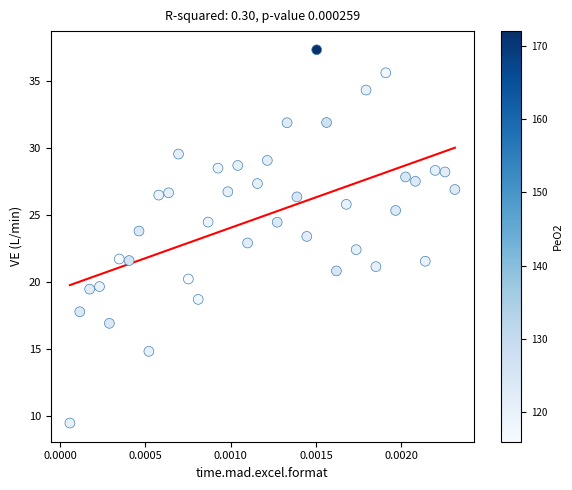

What is the range of Y values (max minus min)?

27.9